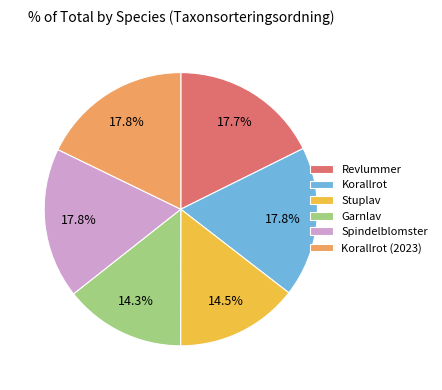

How many segments does this pie chart have?

6